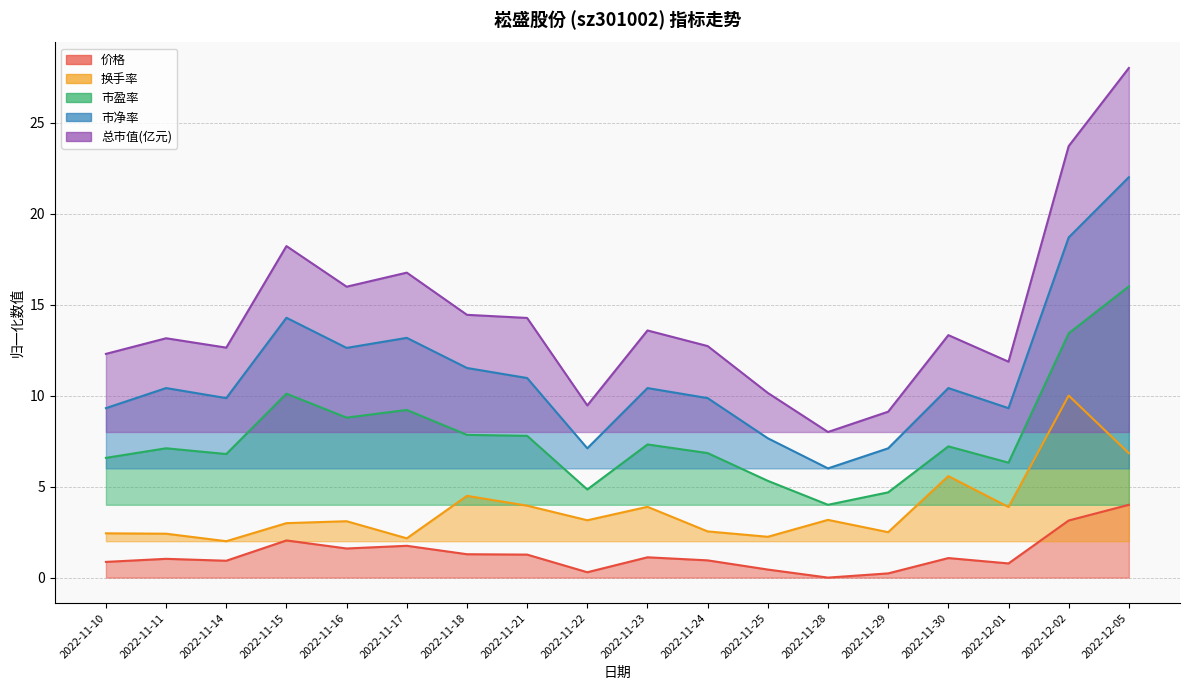

How many interior local peaks does the 市净率 series have?

5